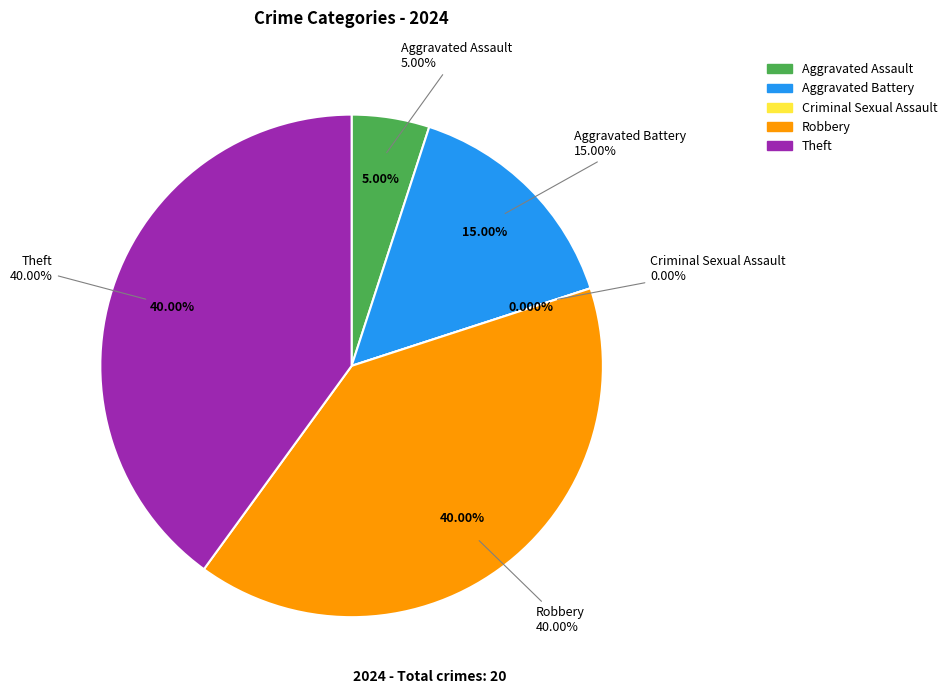

What percentage is NOT represented by Robbery?

60.0%